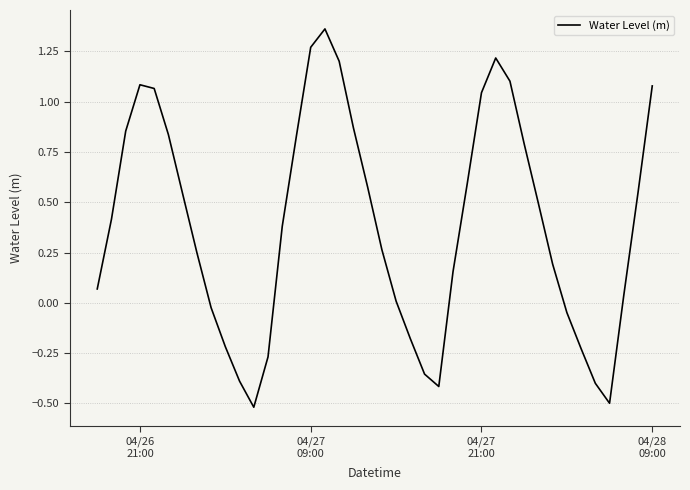

What is the difference between the maximum and minimum values?

1.9